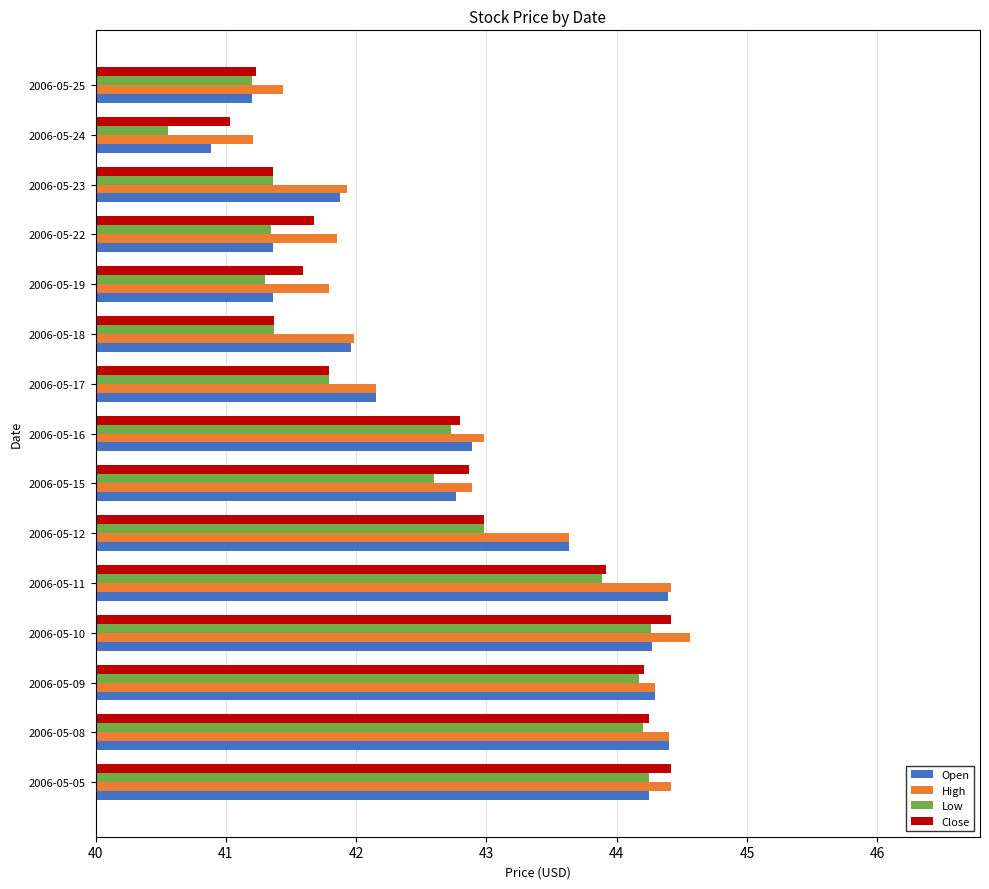

What is the sum of the Close values at 2006-05-25 and 2006-05-24?

82.3